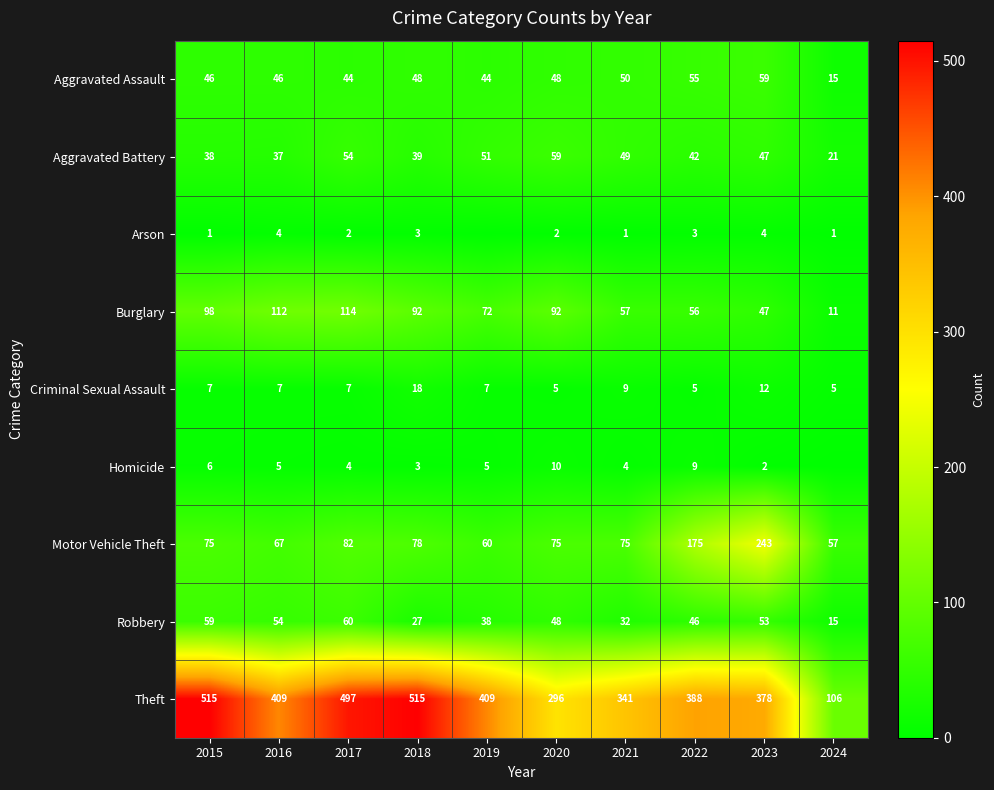

What is the sum of all Aggravated Assault values?

455